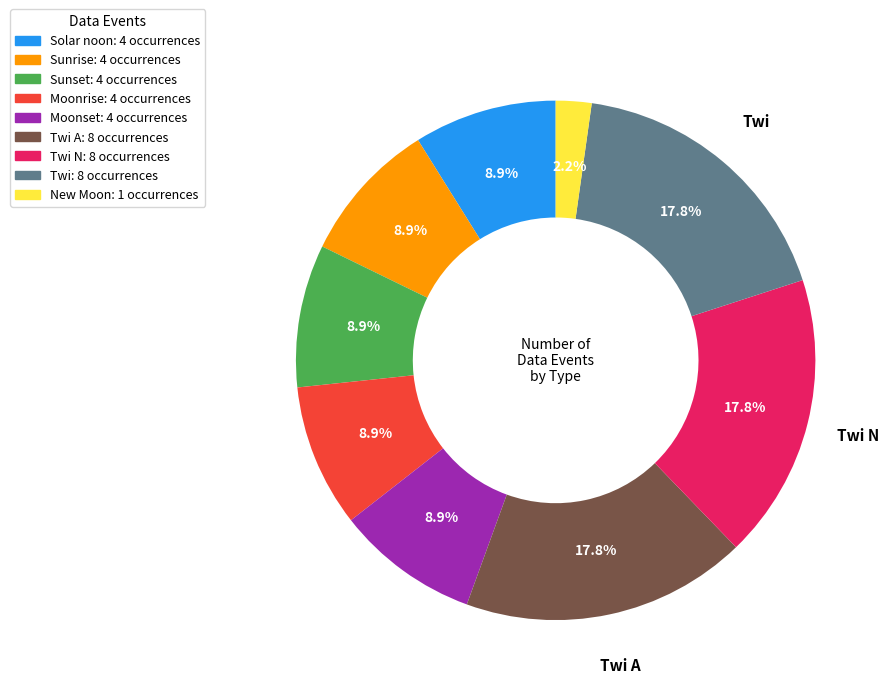

Is Twi: 8 occurrences the majority of the pie?

No